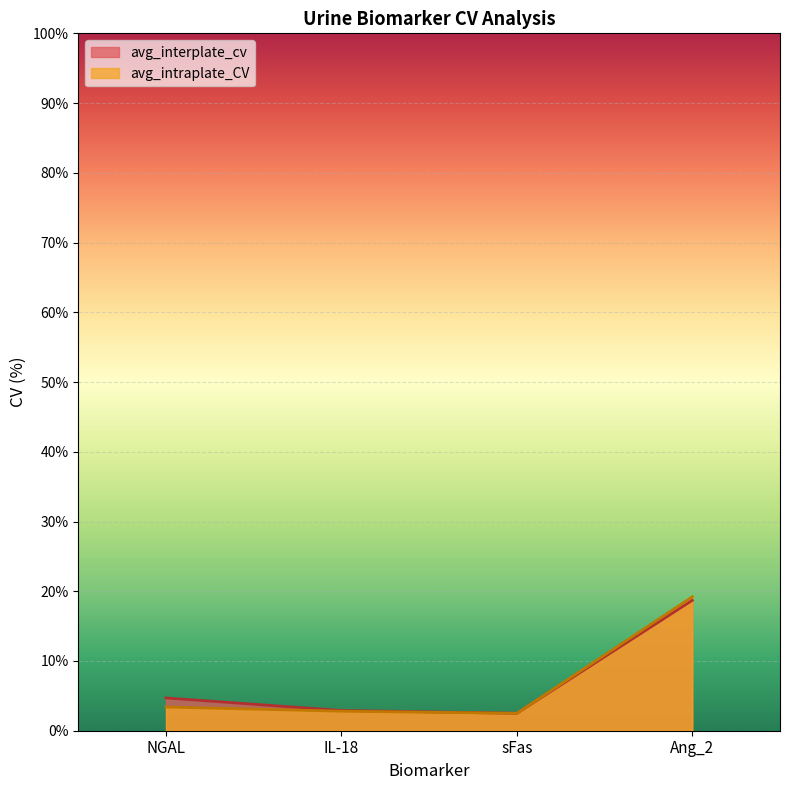

Rank the categories by avg_intraplate_CV value from lowest to highest.

sFas, IL-18, NGAL, Ang_2